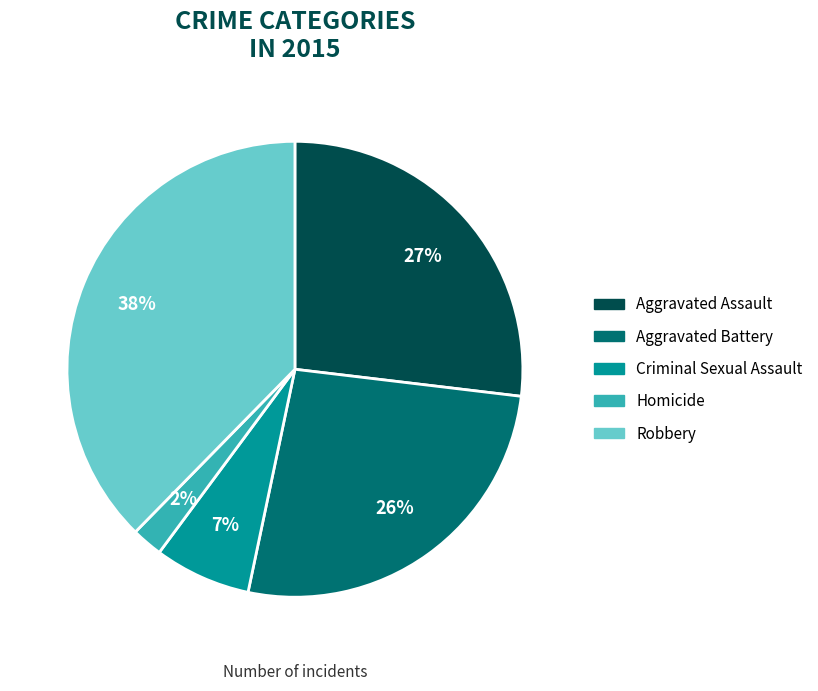

What is the smallest slice in the pie chart?

Homicide